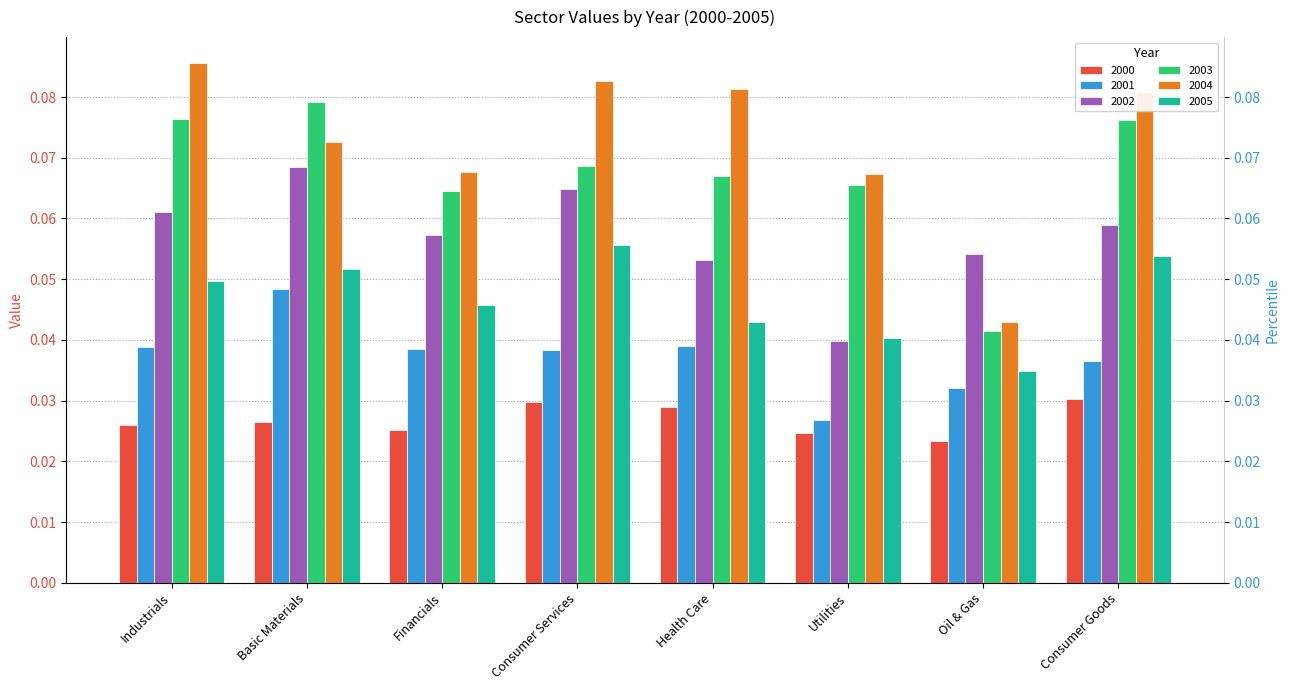

Reading left to right, extract all data points from this chart.

2000: Industrials=0.0	Basic Materials=0.0	Financials=0.0	Consumer Services=0.0	Health Care=0.0	Utilities=0.0	Oil & Gas=0.0	Consumer Goods=0.0
2001: Industrials=0.0	Basic Materials=0.0	Financials=0.0	Consumer Services=0.0	Health Care=0.0	Utilities=0.0	Oil & Gas=0.0	Consumer Goods=0.0
2002: Industrials=0.1	Basic Materials=0.1	Financials=0.1	Consumer Services=0.1	Health Care=0.1	Utilities=0.0	Oil & Gas=0.1	Consumer Goods=0.1
2003: Industrials=0.1	Basic Materials=0.1	Financials=0.1	Consumer Services=0.1	Health Care=0.1	Utilities=0.1	Oil & Gas=0.0	Consumer Goods=0.1
2004: Industrials=0.1	Basic Materials=0.1	Financials=0.1	Consumer Services=0.1	Health Care=0.1	Utilities=0.1	Oil & Gas=0.0	Consumer Goods=0.1
2005: Industrials=0.0	Basic Materials=0.1	Financials=0.0	Consumer Services=0.1	Health Care=0.0	Utilities=0.0	Oil & Gas=0.0	Consumer Goods=0.1